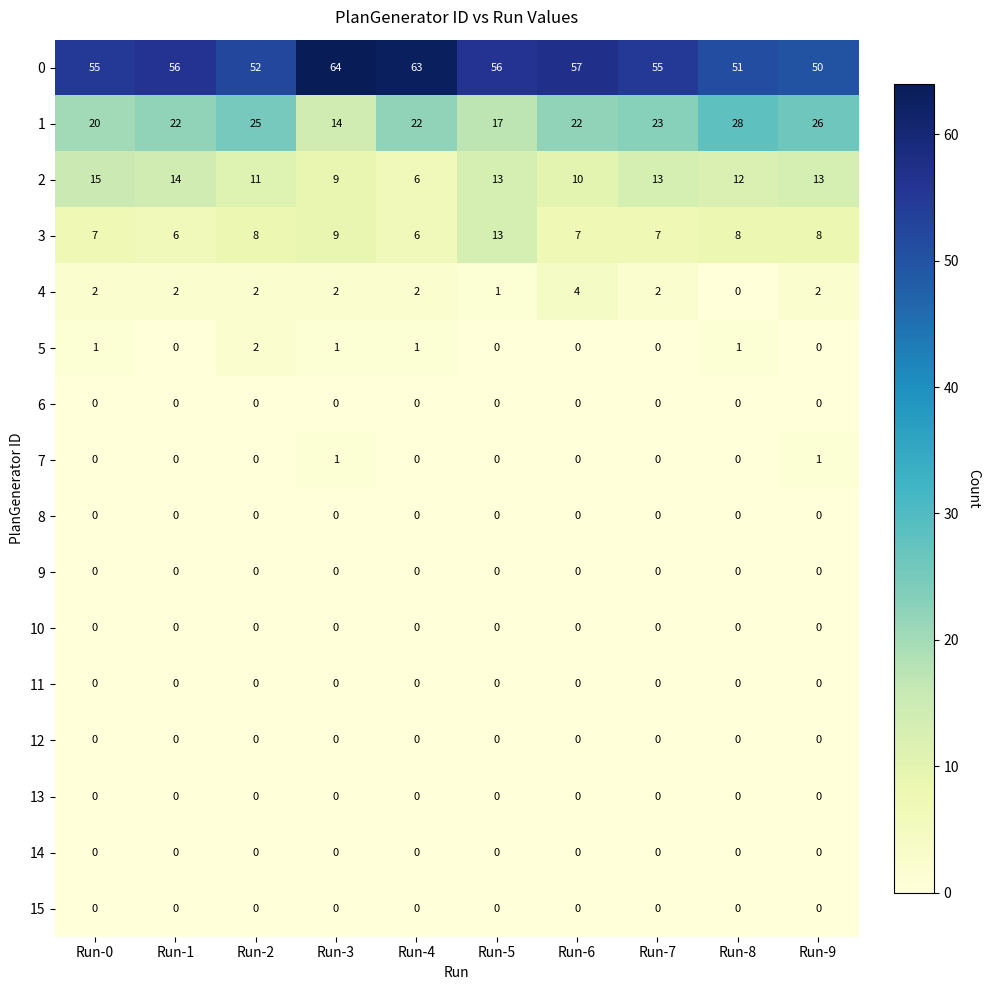

Which label corresponds to the largest value in the chart?

Run-3